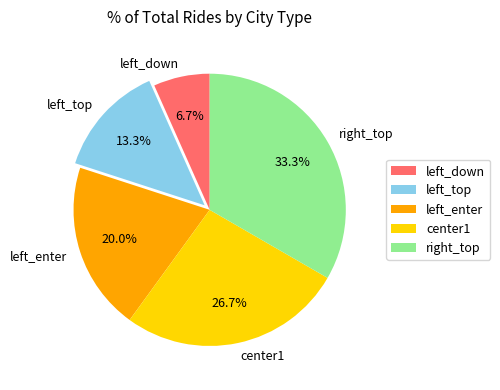

The left_down slice represents 7% of the pie. True or false?

True